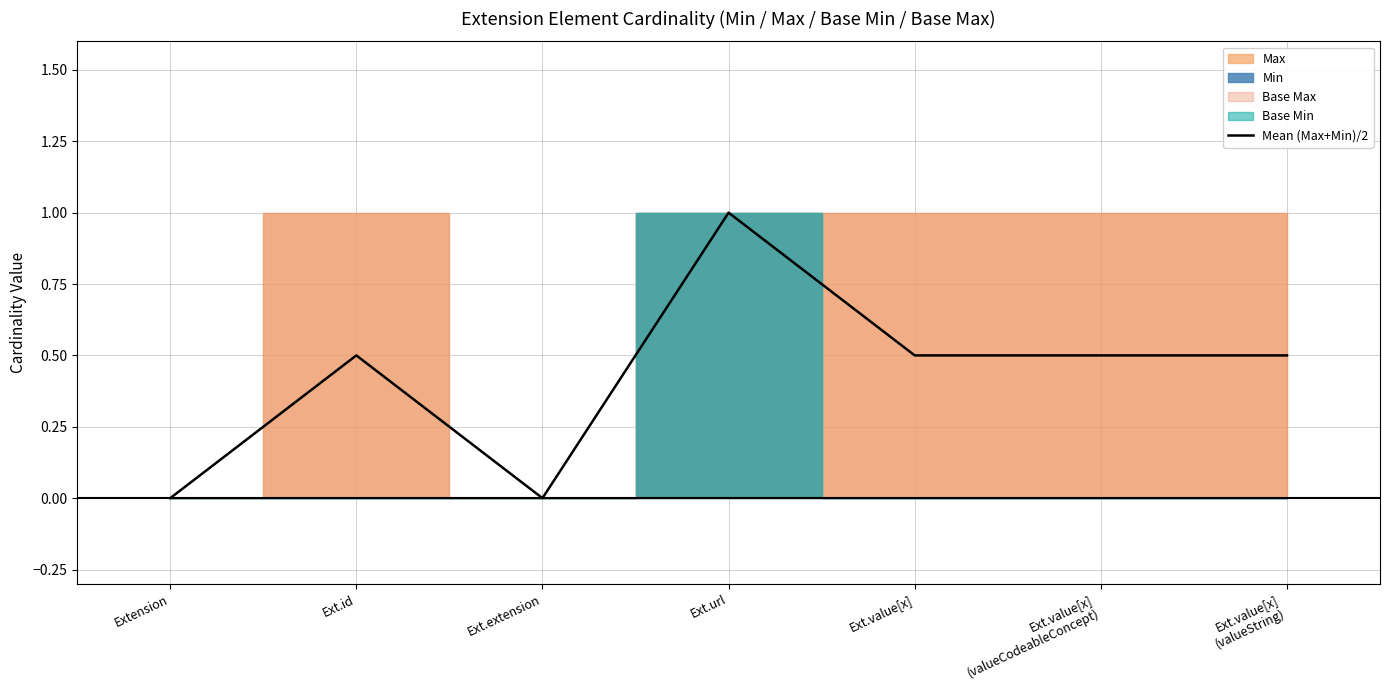

What is the average value?

0.4